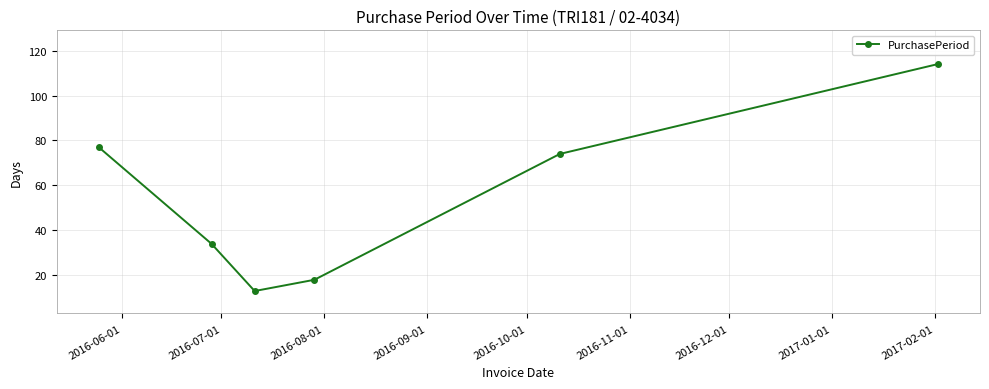

What is the smallest value displayed?

13